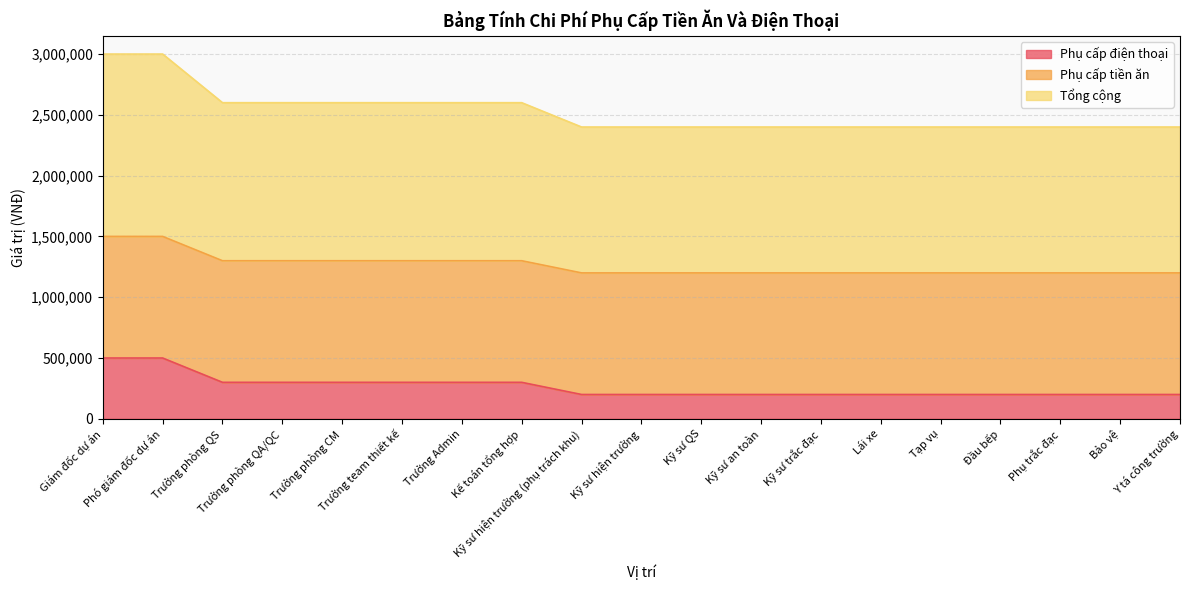

True or false: Tổng cộng has more than 1 points higher than both neighbors.

False